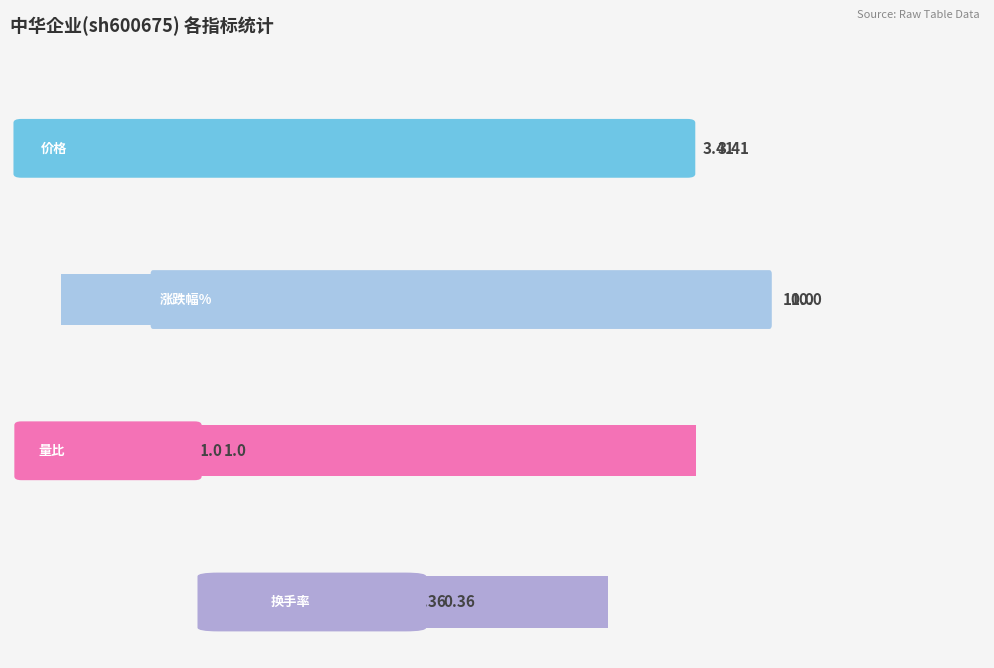

Which series has the largest total across all categories?

价格